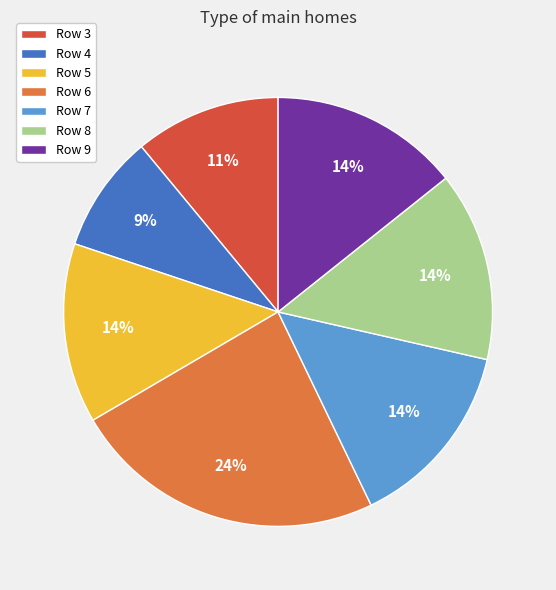

Is there any slice that represents more than half of the pie?

No